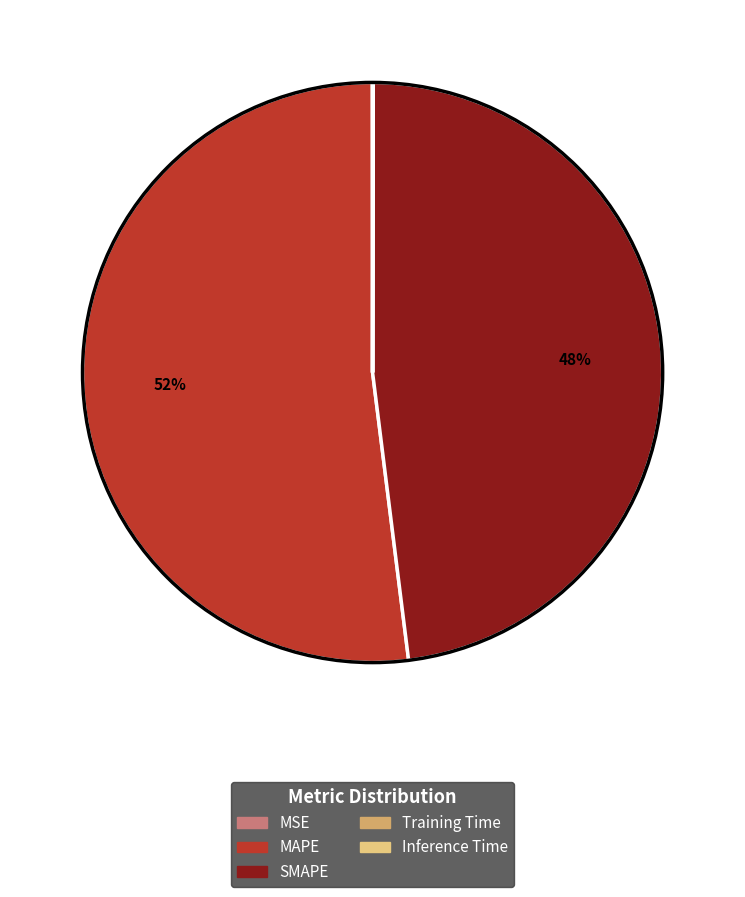

To the nearest percent, what is the difference between the largest and smallest slice percentages?

52%